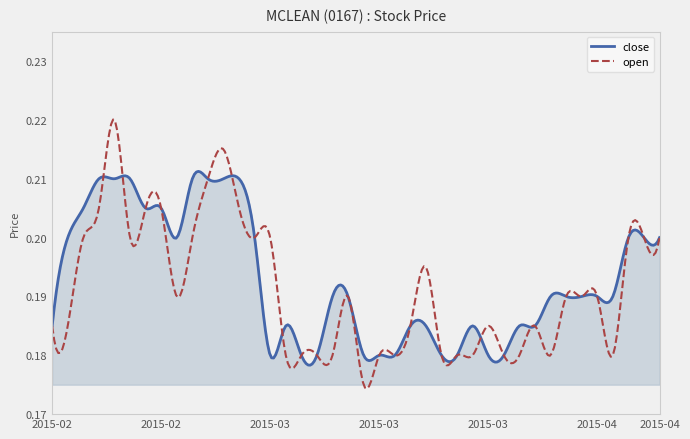

Rank the series by their maximum value, from lowest to highest.

close, open